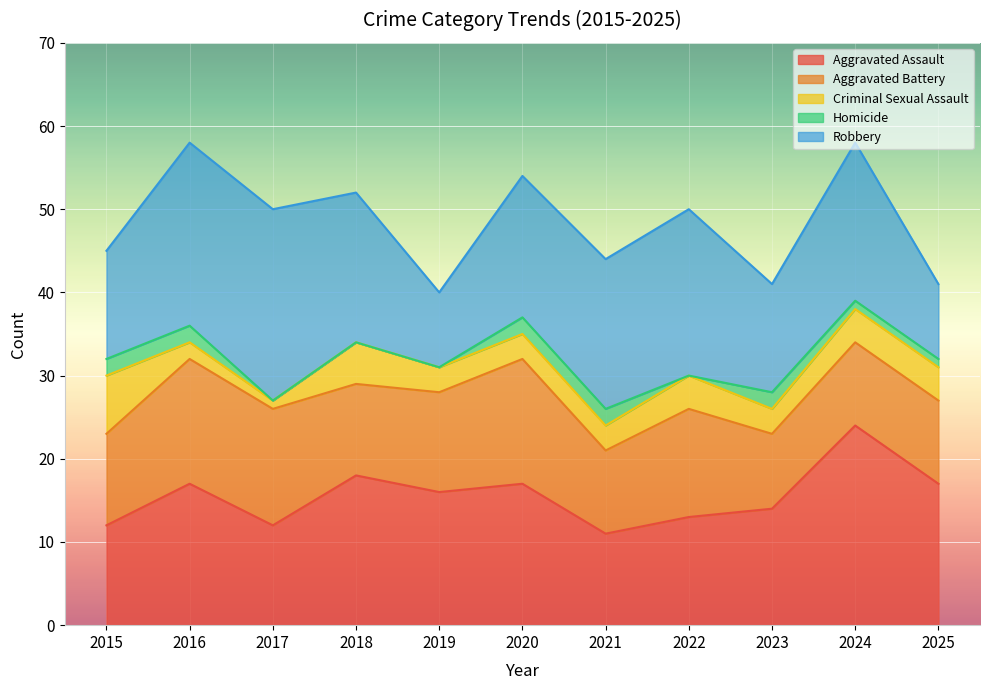

At how many categories does at least one series exceed 5?

11